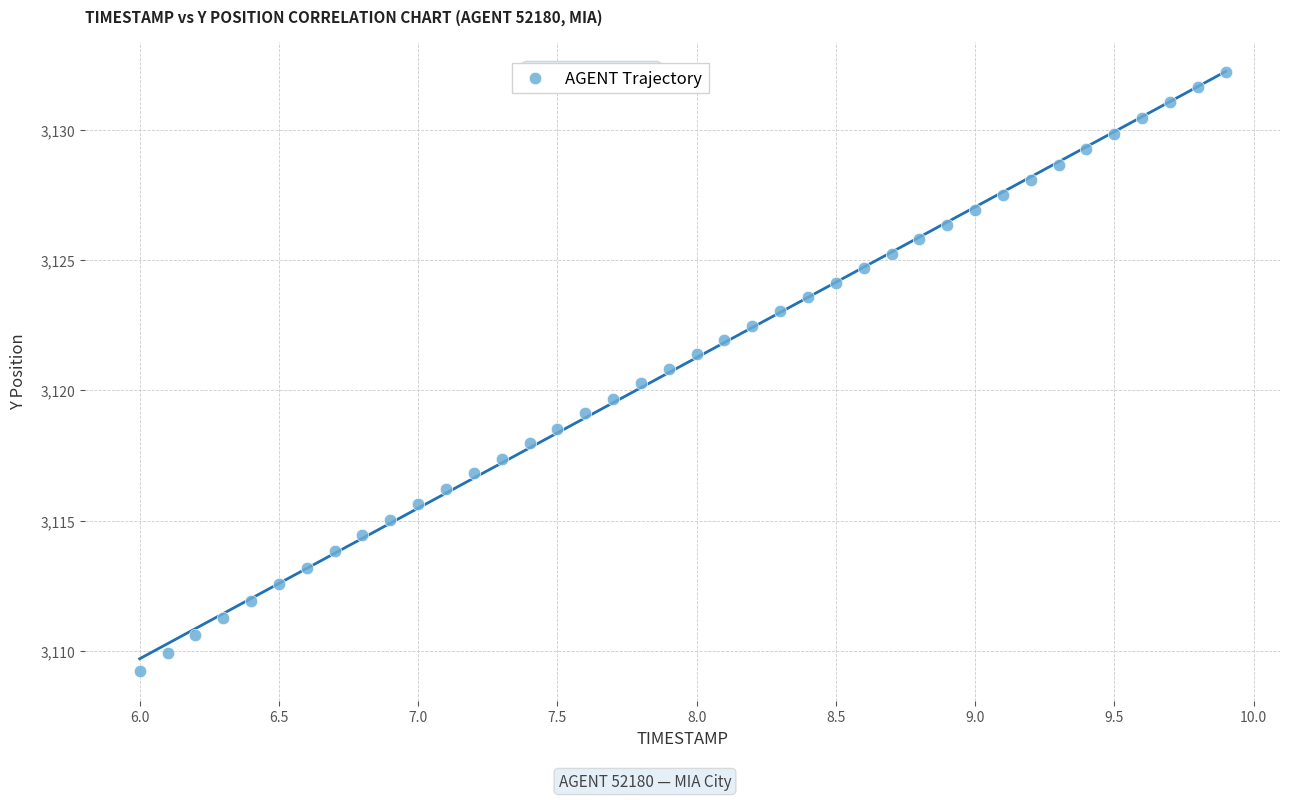

What is the range of X values (max minus min)?

3.9